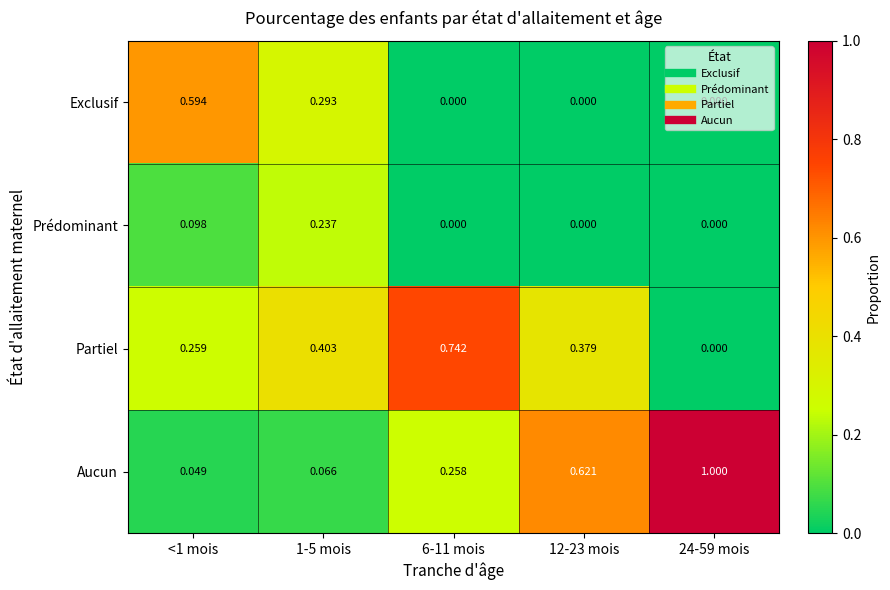

Which series has the largest total across all categories?

Aucun